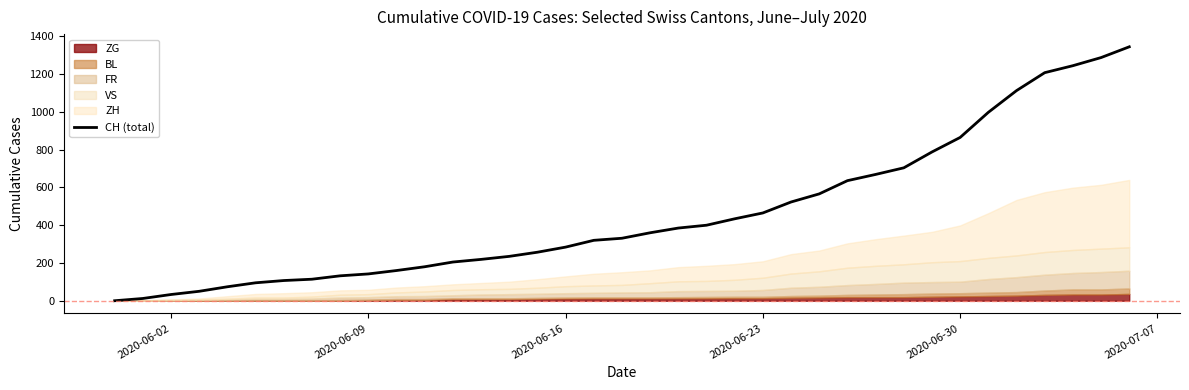

What is the greatest value displayed?

1345